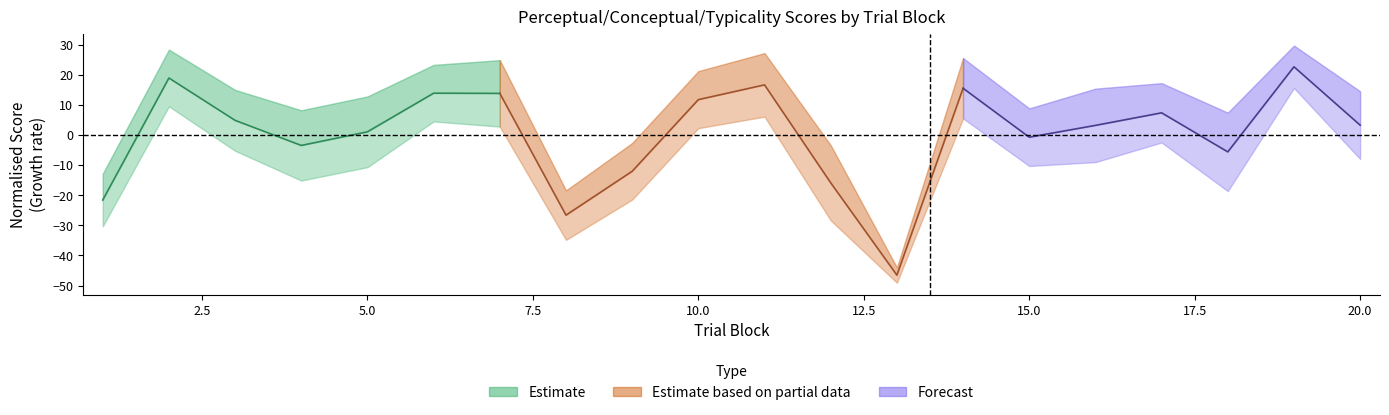

Between 2 and 6, which is larger?

2